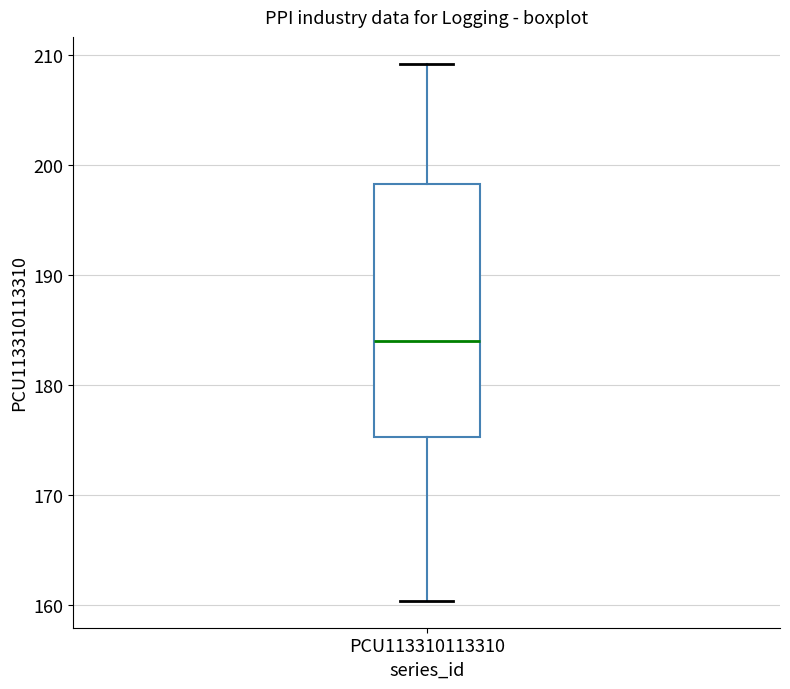

Transcribe this box plot: give where the median line is, the range the box spans, and where the two whiskers end, as read against the y-axis. The values are not printed on the chart, so give them approximately, as read against the axis.

median 184, box 175 to 198, whiskers 160 to 209